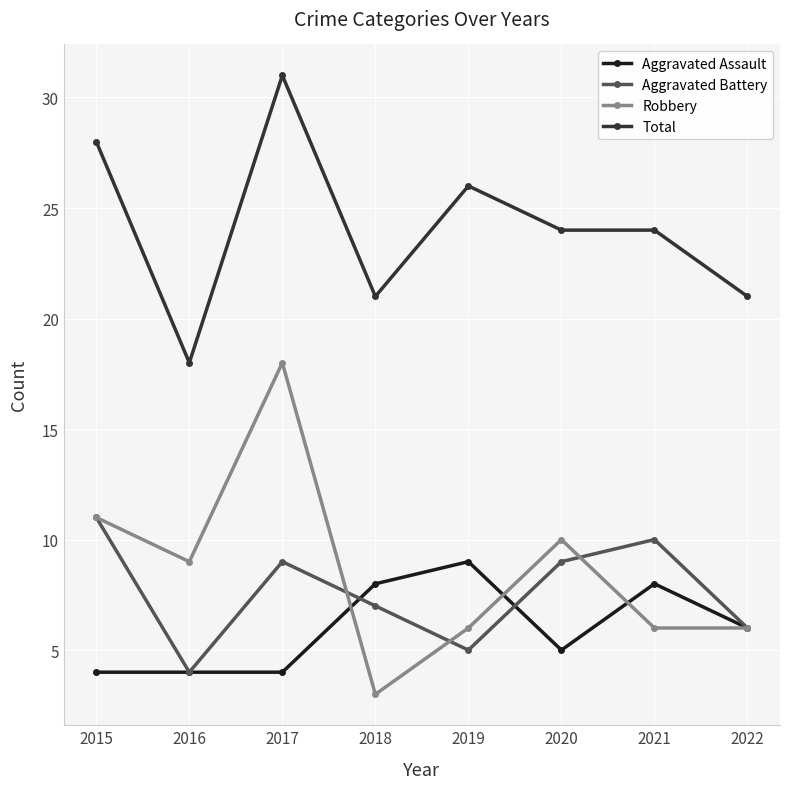

Between 2016 and 2020, which series saw the biggest shift?

Total